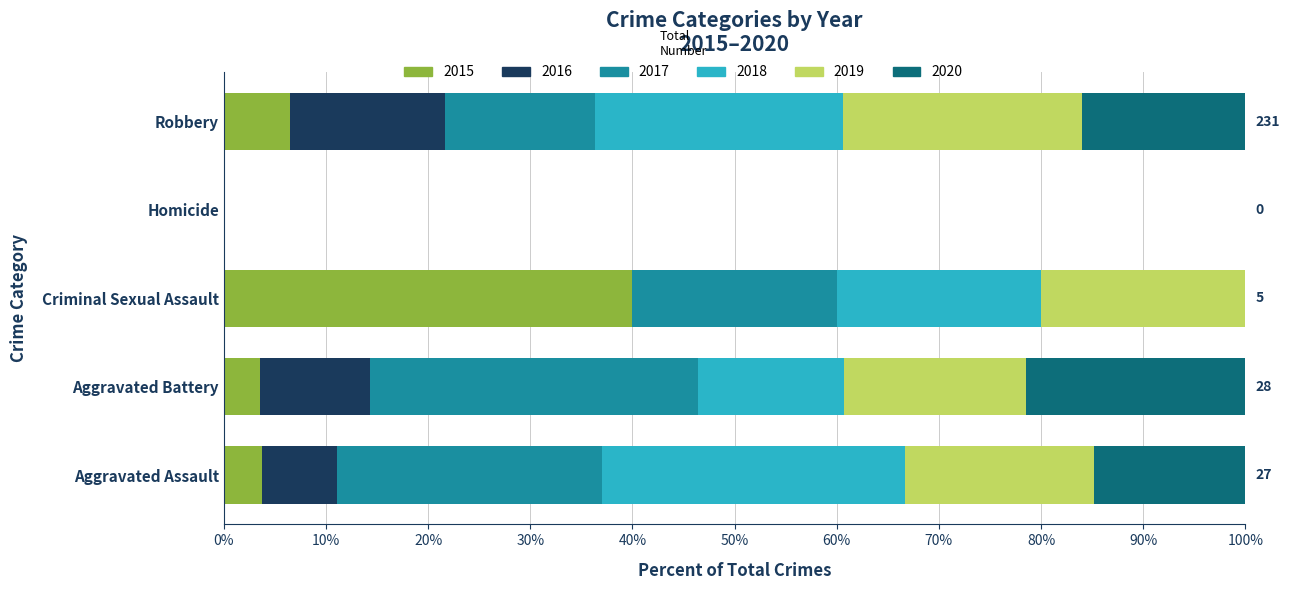

Which category has the highest value in the 2015 series?

Criminal Sexual Assault